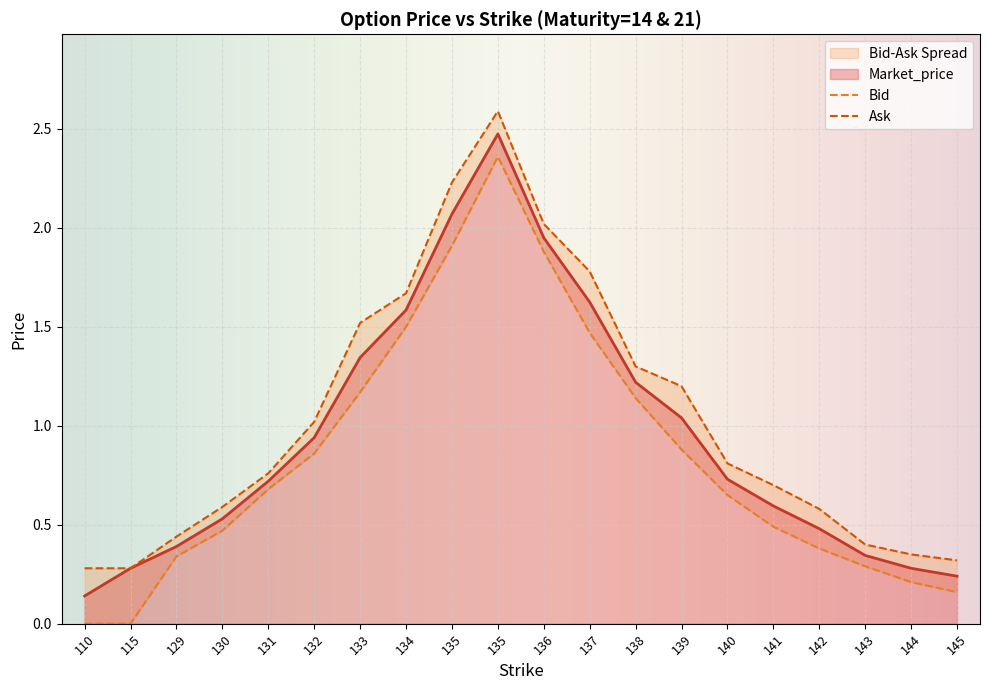

The Ask series shows 0.5 at 144. True or false?

False